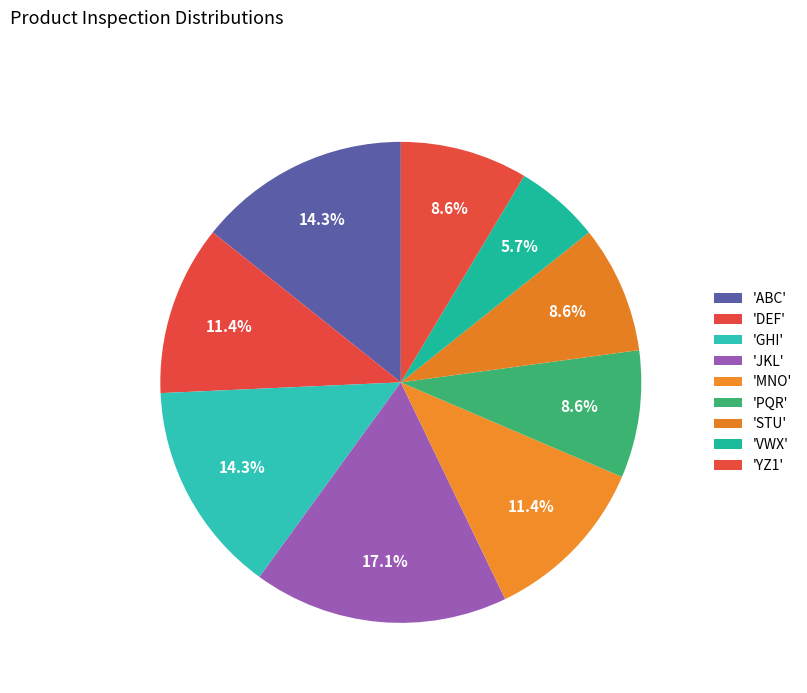

Count the number of slices in the pie.

9